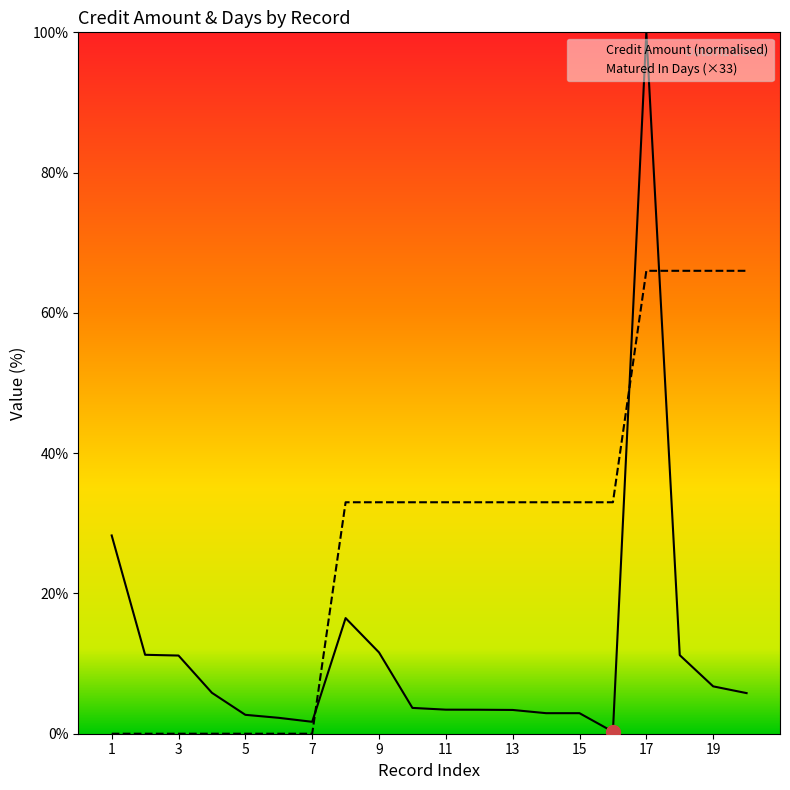

Which series ends up on top after the final intersection of Matured In Days and Credit Amount?

Matured In Days